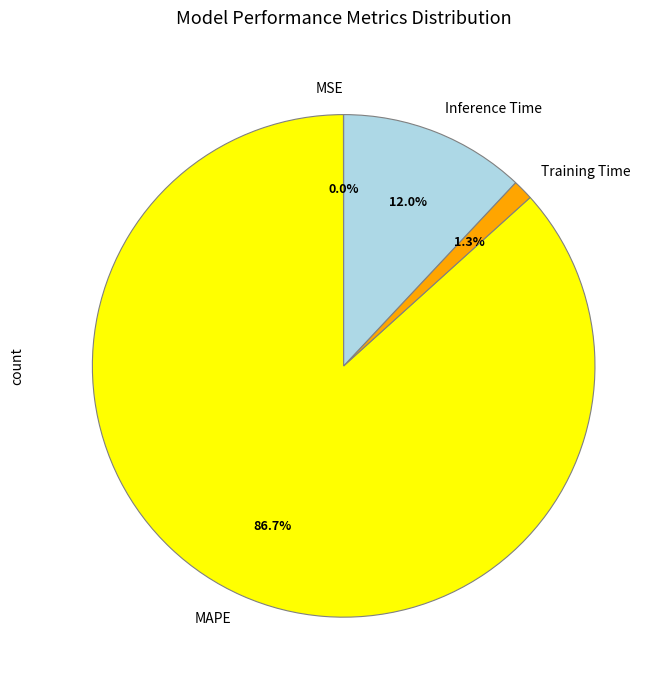

Between MAPE and Inference Time, which is larger?

MAPE